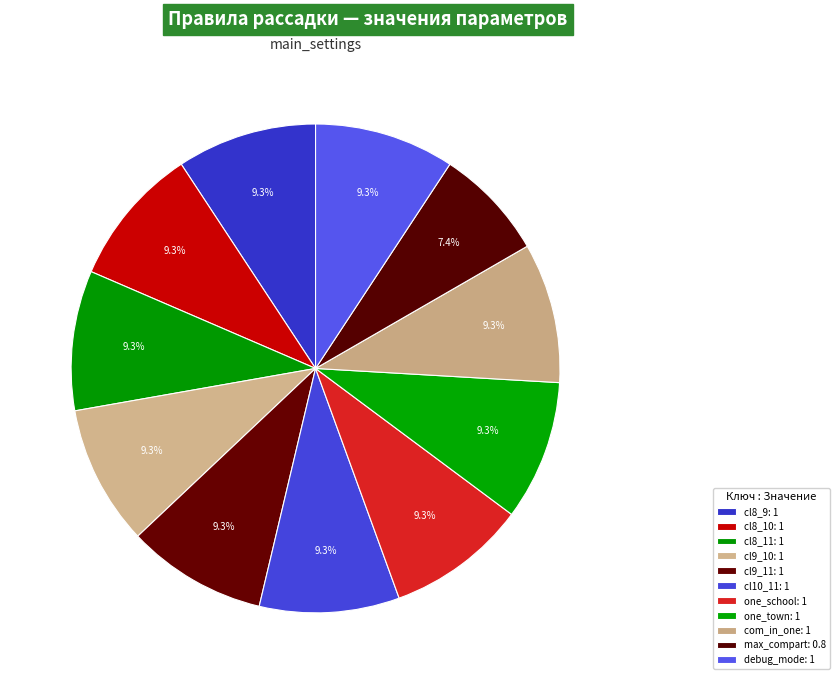

How many segments does this pie chart have?

11